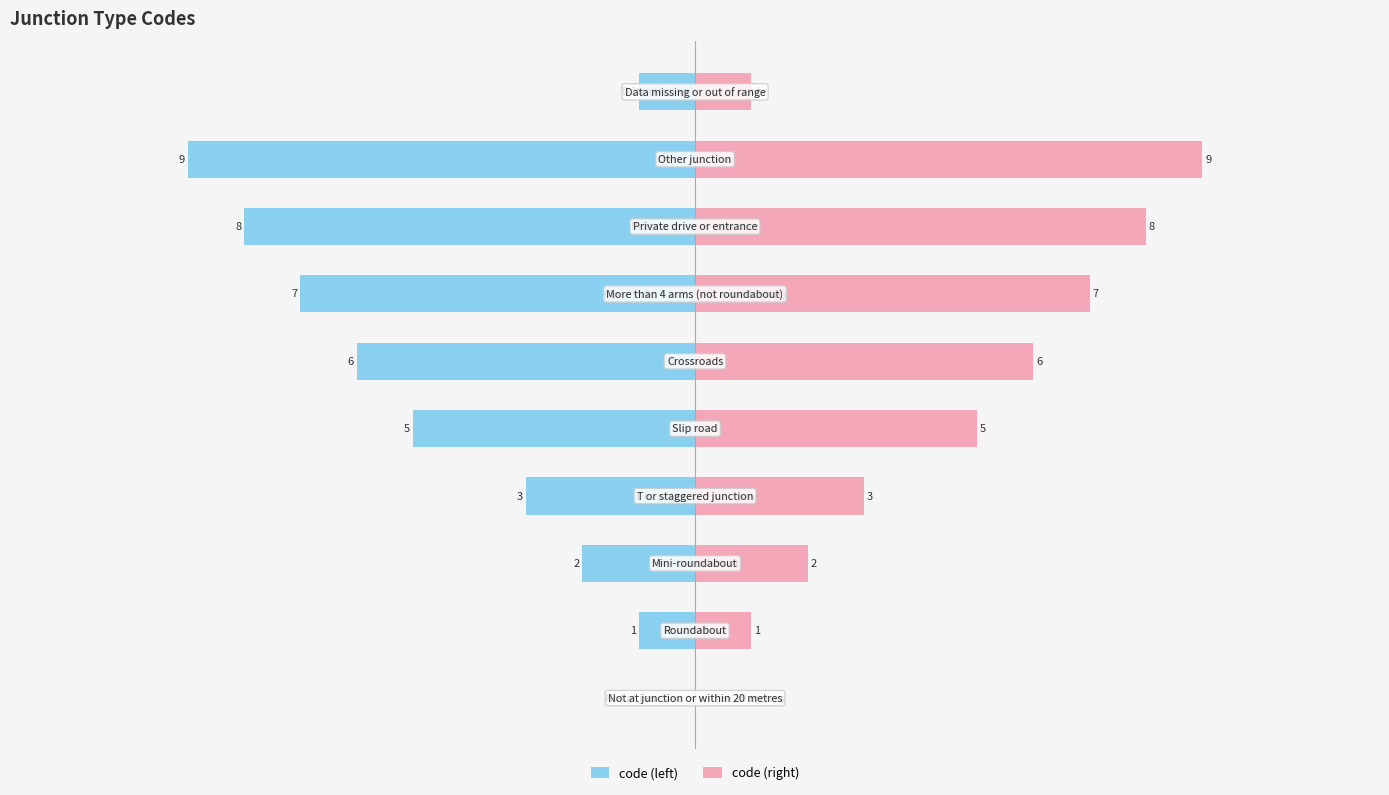

The value of code (left) at 2 is -3. True or false?

False